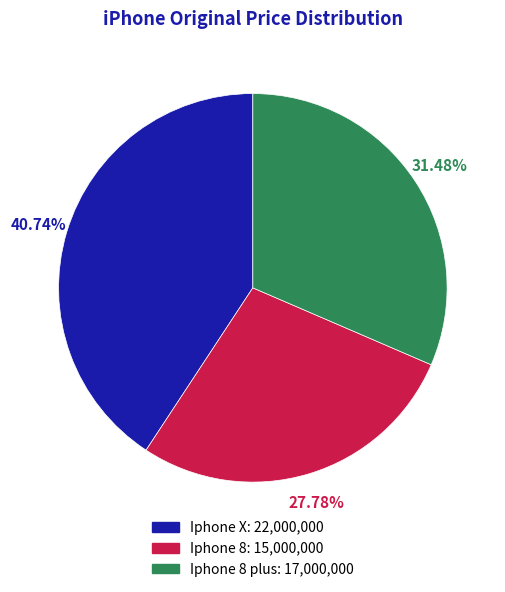

How many slices are in this pie chart?

3